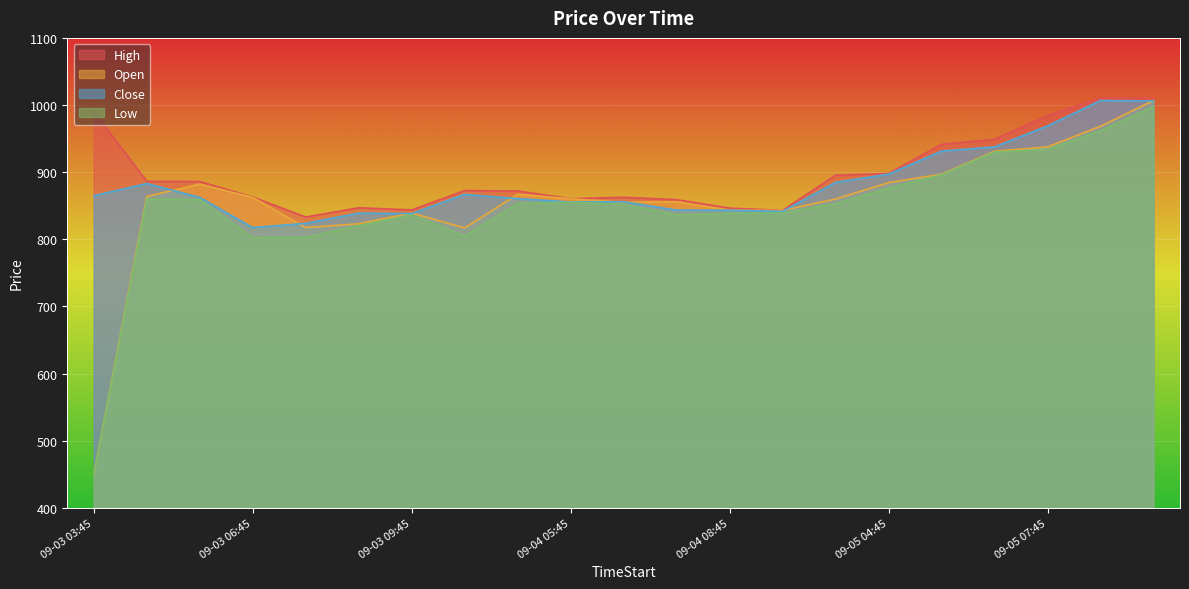

What is the maximum value for Open?

1006.7